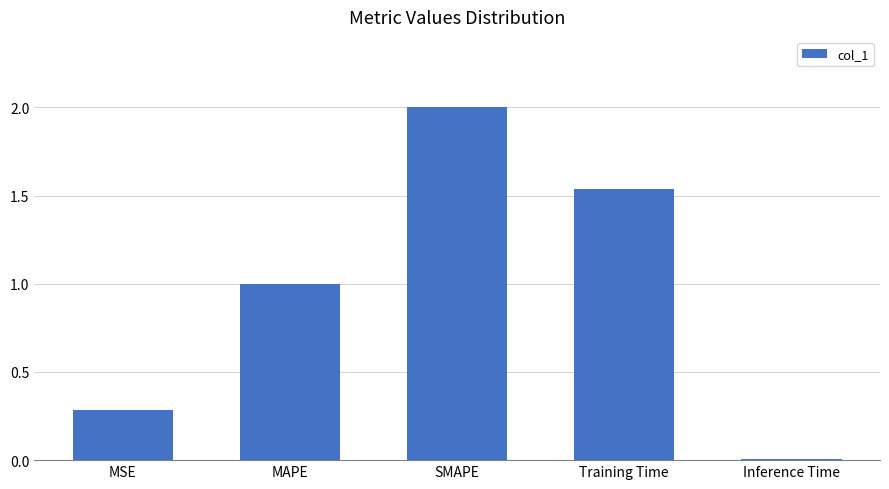

At which label is the value closest to 1?

MAPE